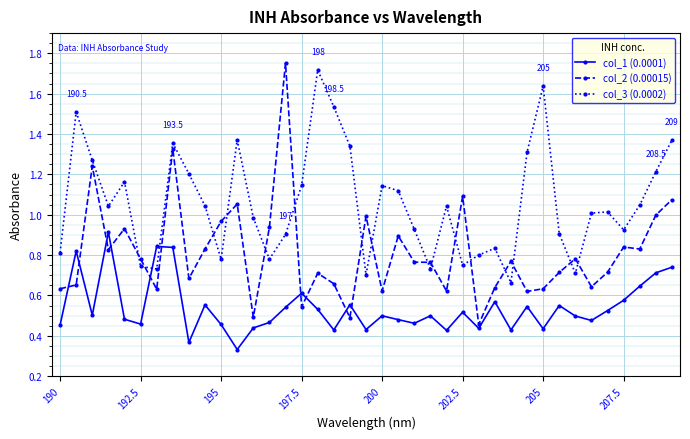

Rank the series by their average value, from lowest to highest.

col_1 (0.0001), col_2 (0.00015), col_3 (0.0002)